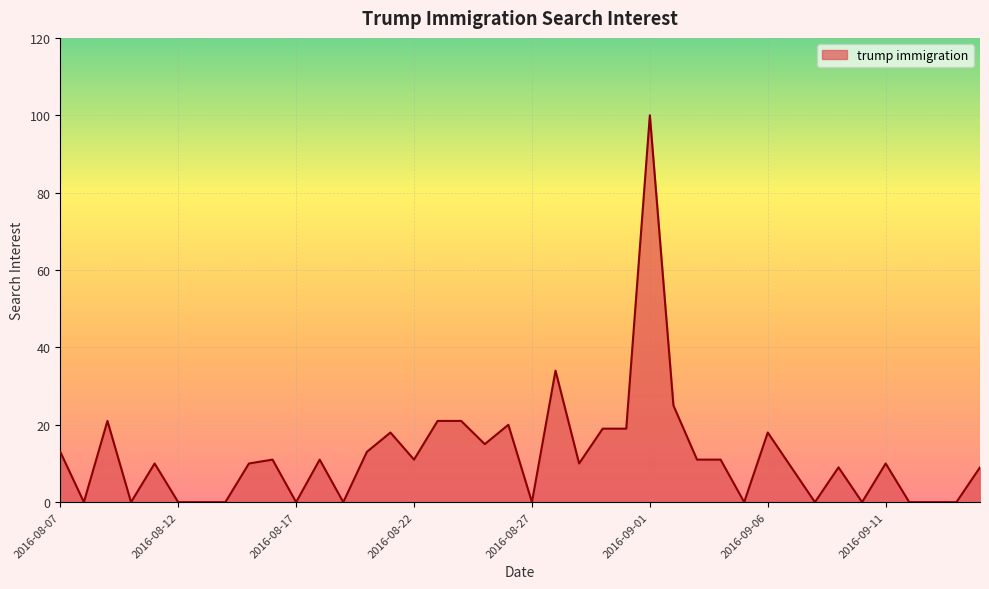

What is the average value?

12